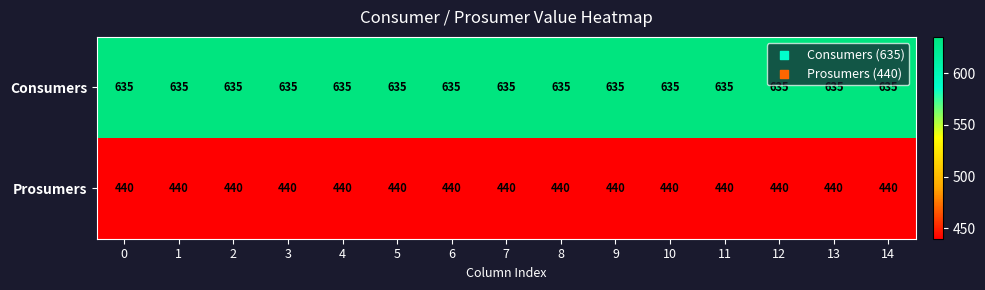

What value does the Consumers series have at 0?

635